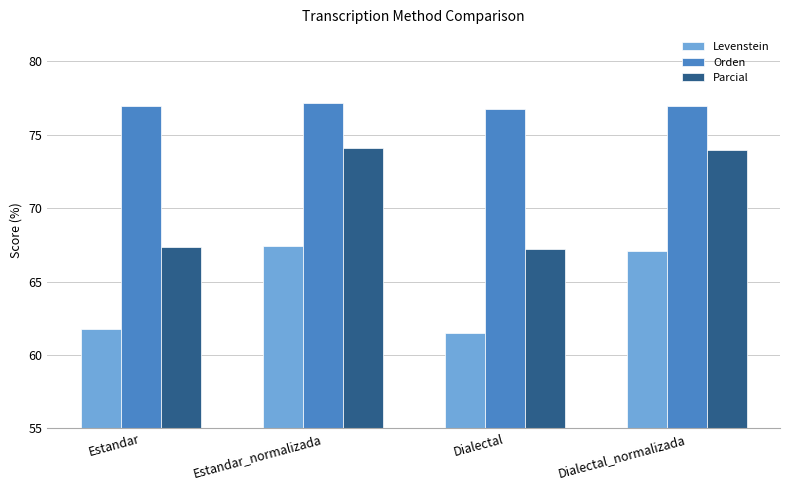

Reading left to right, list all the values displayed in this chart.

Levenstein: 61.8	67.4	61.5	67.1
Orden: 77.0	77.1	76.8	77.0
Parcial: 67.3	74.1	67.2	74.0